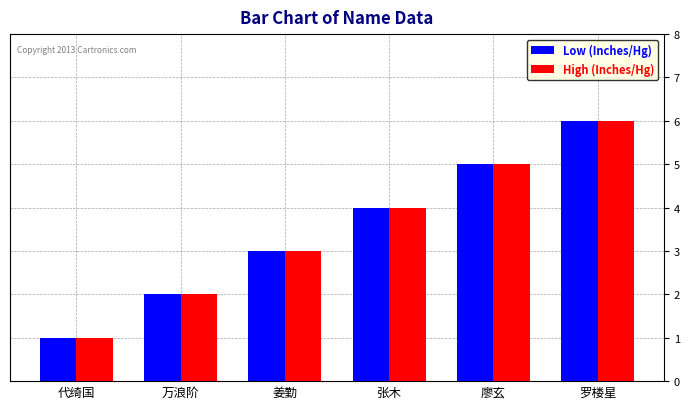

What is the label of the 5th bar from the left?

廖玄